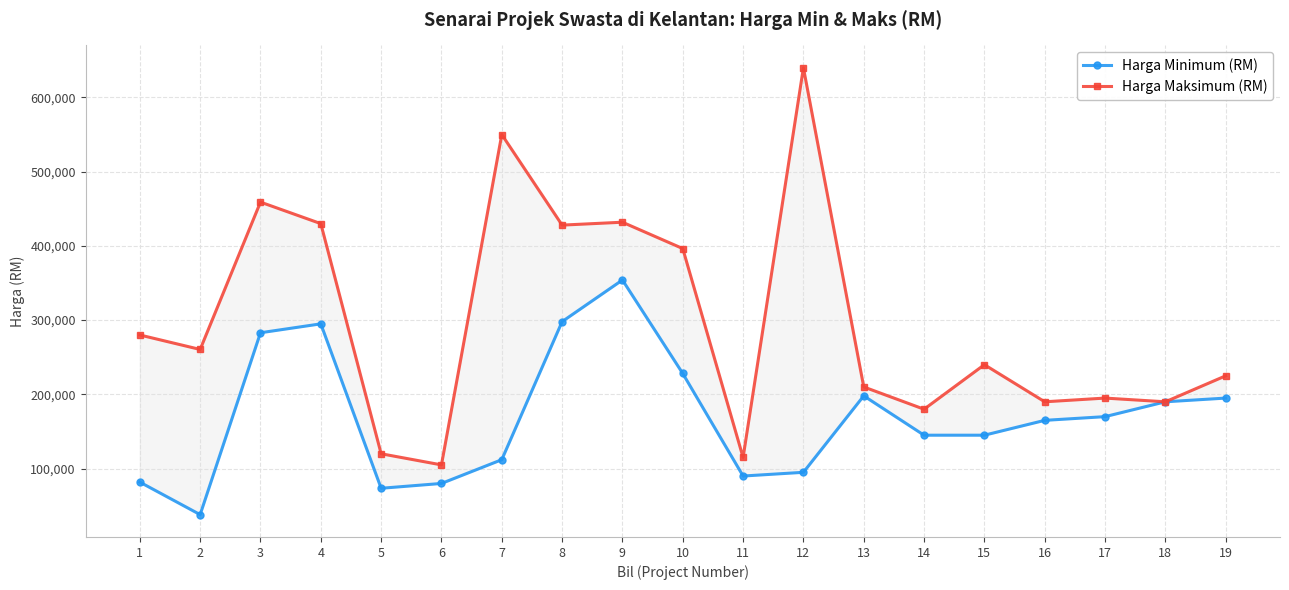

Rank the series by their average value, from highest to lowest.

Harga Maksimum (RM), Harga Minimum (RM)